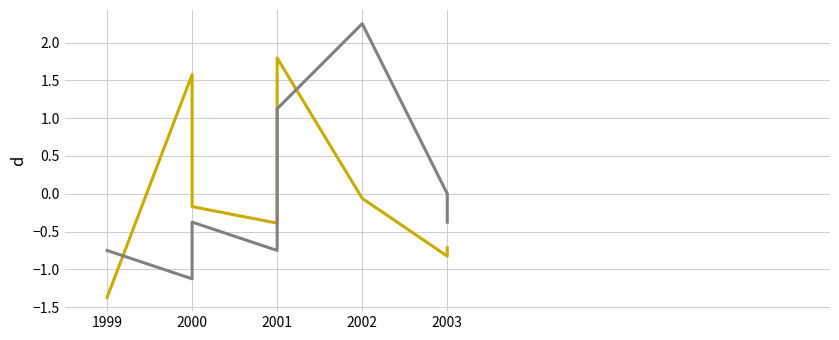

The Salary series shows -0.2 at 2003. True or false?

False